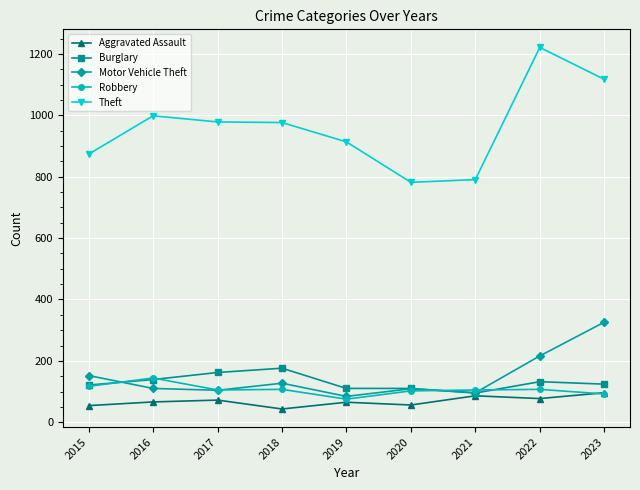

The value of Motor Vehicle Theft at 2020 is 109. True or false?

True